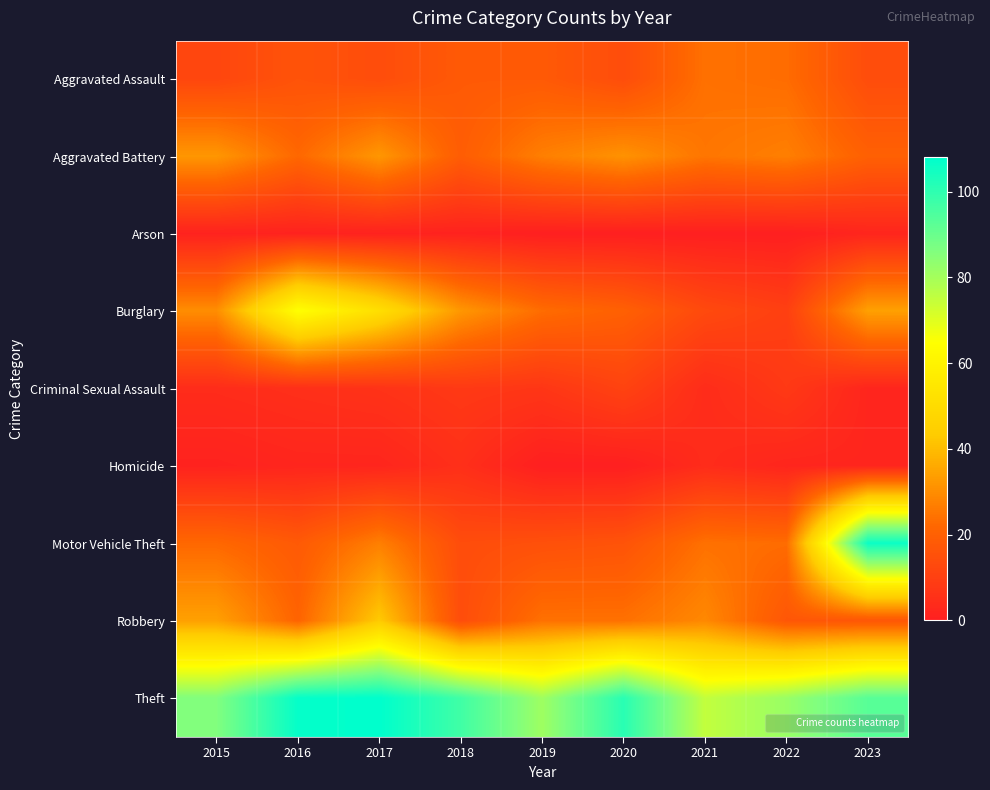

Reading left to right, extract all data points from this chart.

Aggravated Assault: 2015=12	2016=16	2017=14	2018=18	2019=18	2020=14	2021=24	2022=23	2023=14
Aggravated Battery: 2015=32	2016=22	2017=32	2018=19	2019=27	2020=31	2021=25	2022=27	2023=20
Arson: 2015=1	2016=1	2017=1	2018=1	2019=0	2020=0	2021=0	2022=0	2023=2
Burglary: 2015=30	2016=65	2017=51	2018=32	2019=23	2020=20	2021=13	2022=10	2023=34
Criminal Sexual Assault: 2015=4	2016=5	2017=6	2018=8	2019=7	2020=11	2021=4	2022=8	2023=2
Homicide: 2015=1	2016=2	2017=2	2018=5	2019=0	2020=0	2021=4	2022=2	2023=2
Motor Vehicle Theft: 2015=22	2016=18	2017=27	2018=14	2019=15	2020=16	2021=24	2022=23	2023=106
Robbery: 2015=34	2016=21	2017=43	2018=14	2019=24	2020=24	2021=29	2022=17	2023=17
Theft: 2015=86	2016=107	2017=108	2018=97	2019=81	2020=101	2021=75	2022=82	2023=93